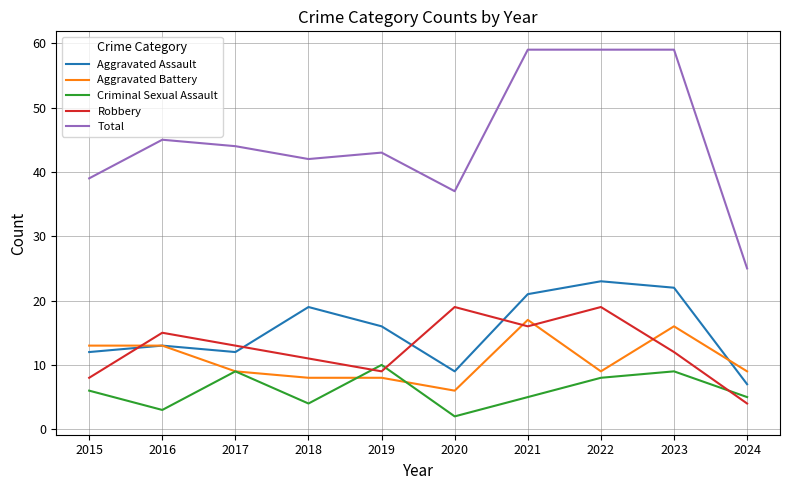

What is the total value across all series at 2019?

86